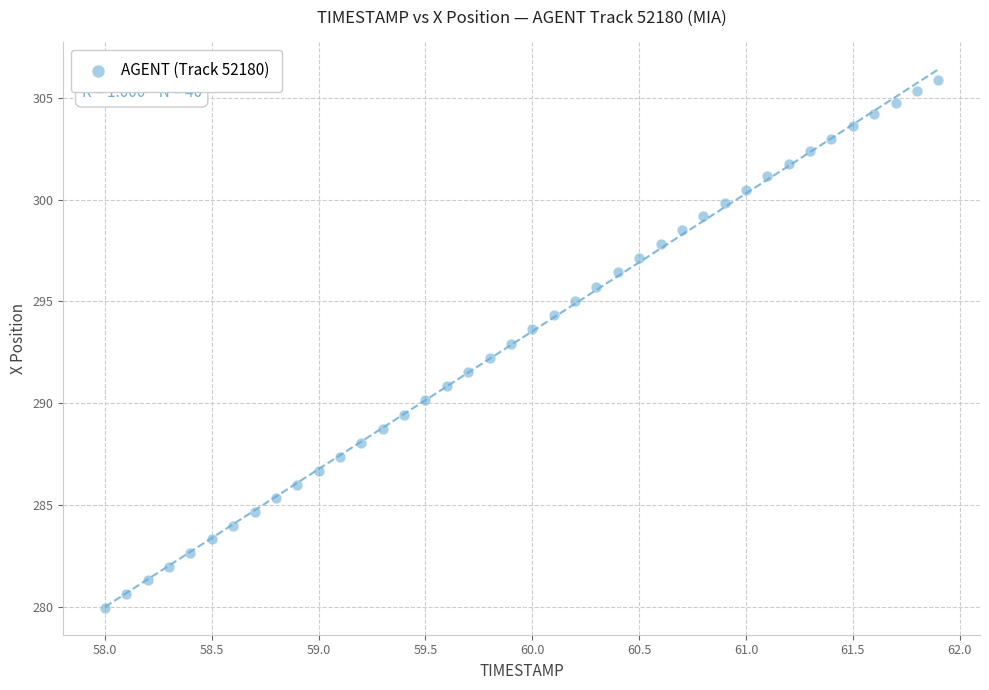

What is the range of Y values (max minus min)?

25.9